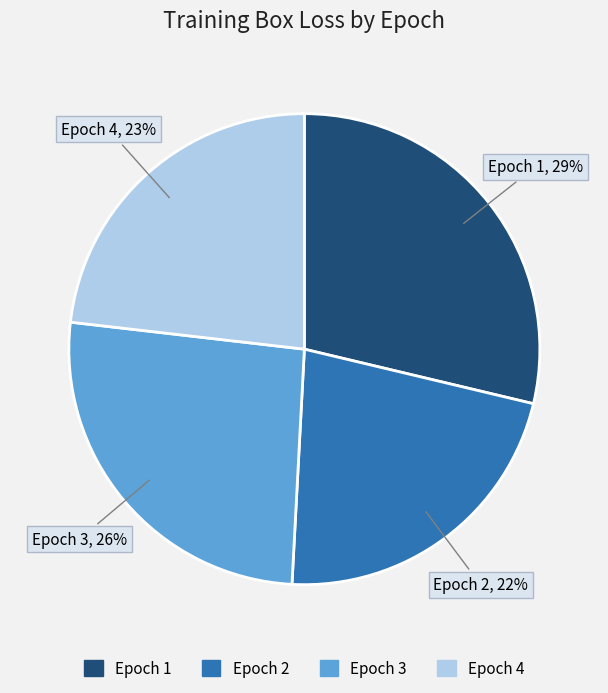

Which slice is the largest?

Epoch 1